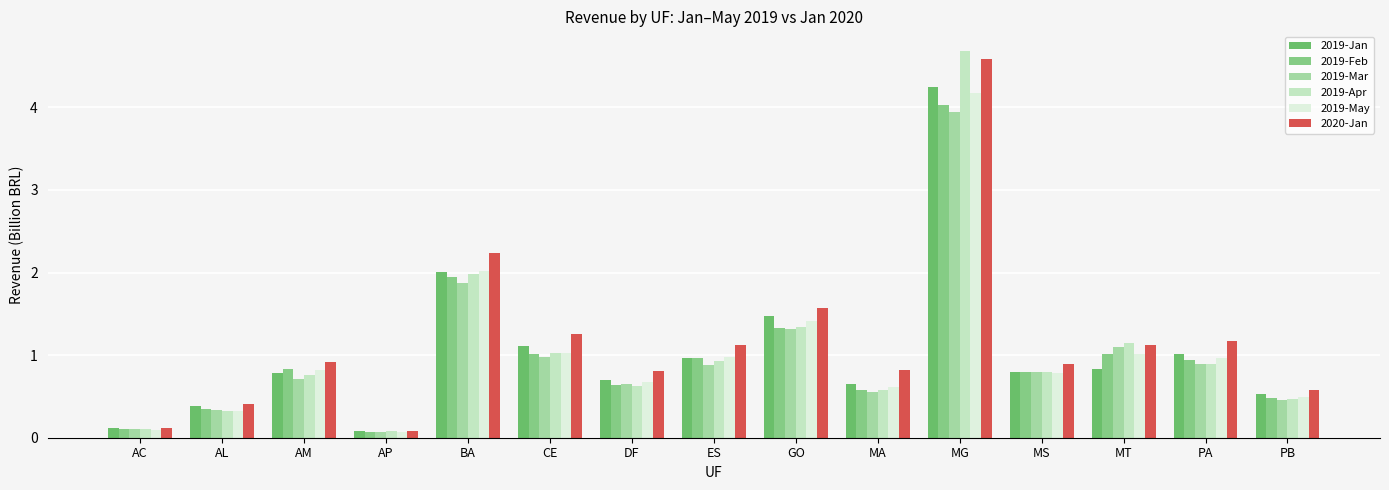

Which series has the widest spread of values?

2019-Apr